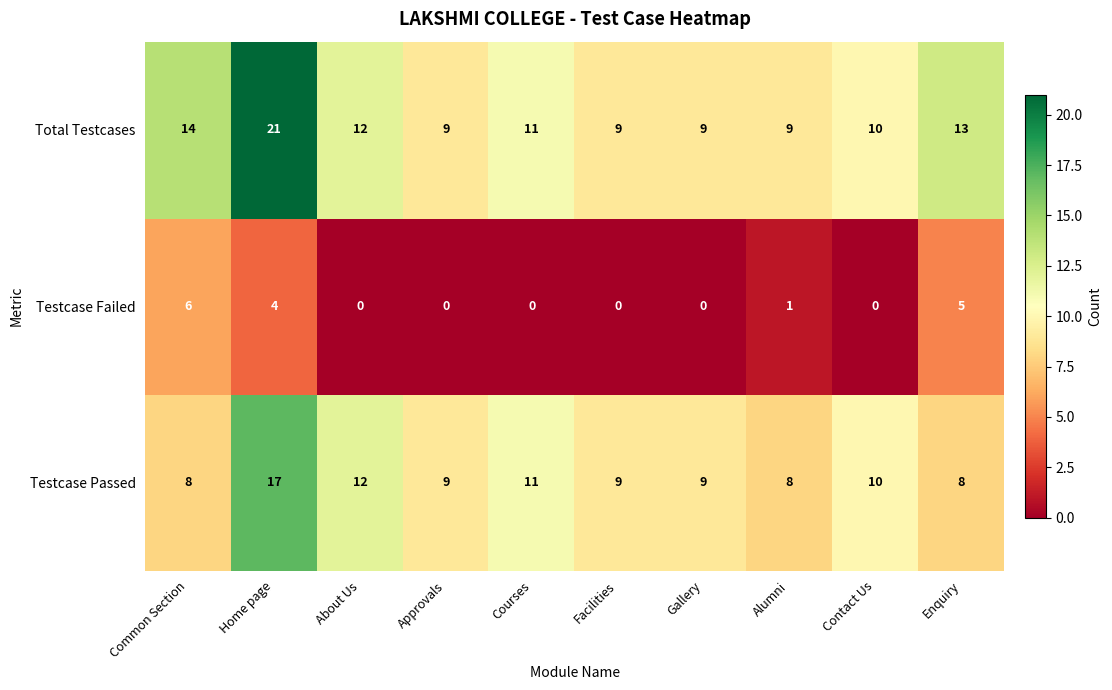

At which category is the sum across all series the highest?

Home page